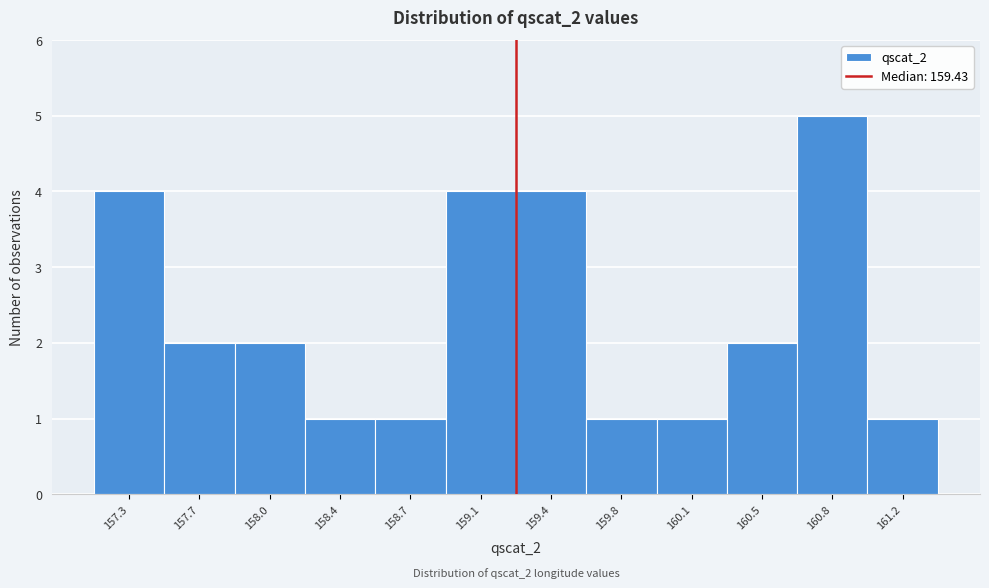

Reading left to right, what are all the values shown in this chart?

4	2	2	1	1	4	4	1	1	2	5	1